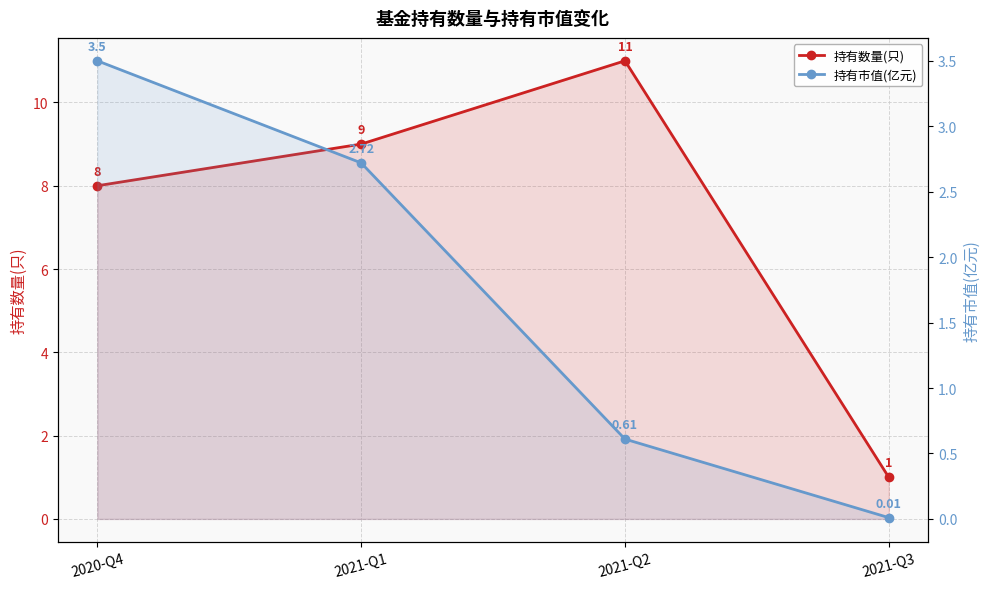

Count the number of data series in this chart.

2